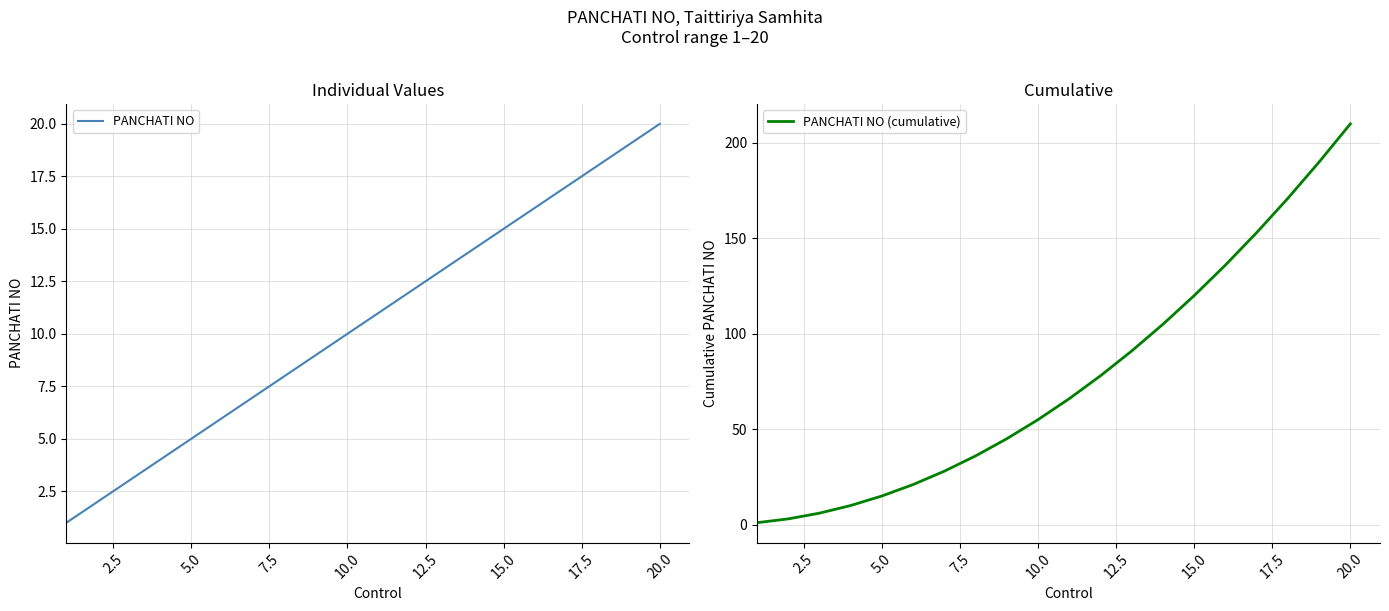

How many categories are shown in the chart?

20